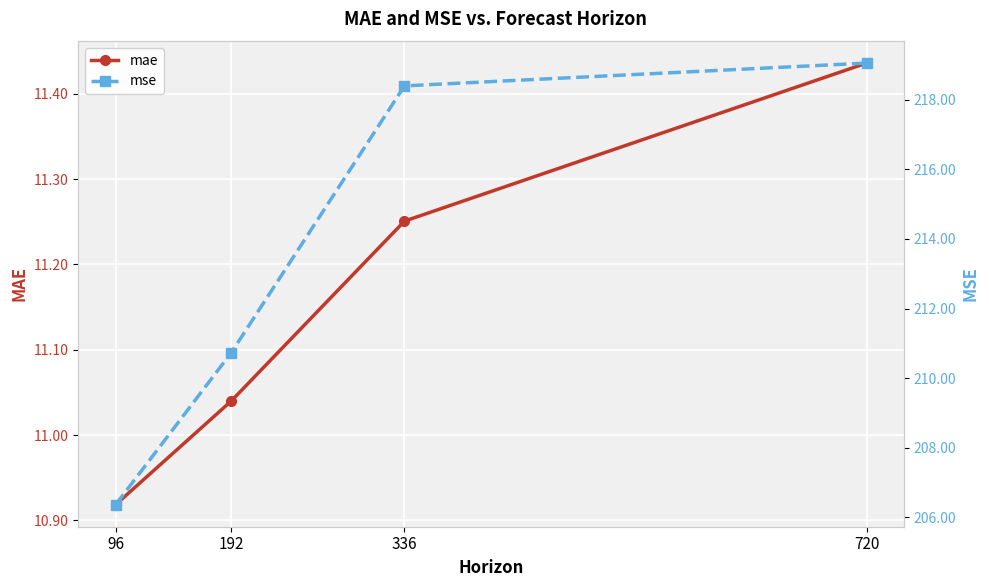

True or false: mse and mae cross at least once.

False